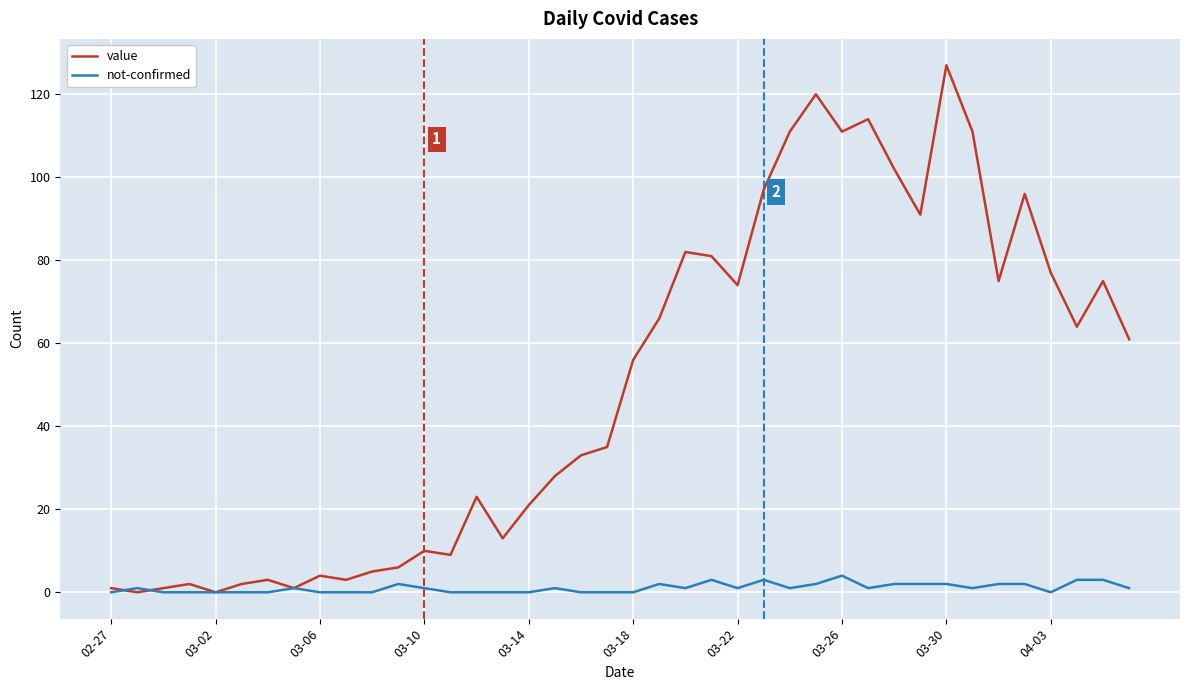

Which series has the largest total across all categories?

value